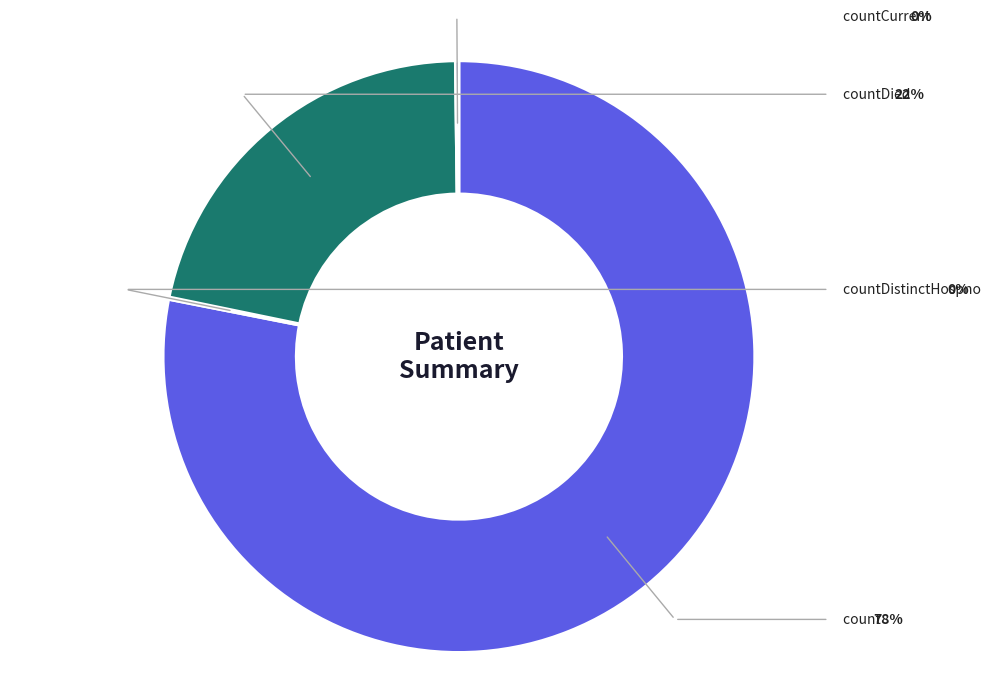

Does any single category account for the majority?

Yes